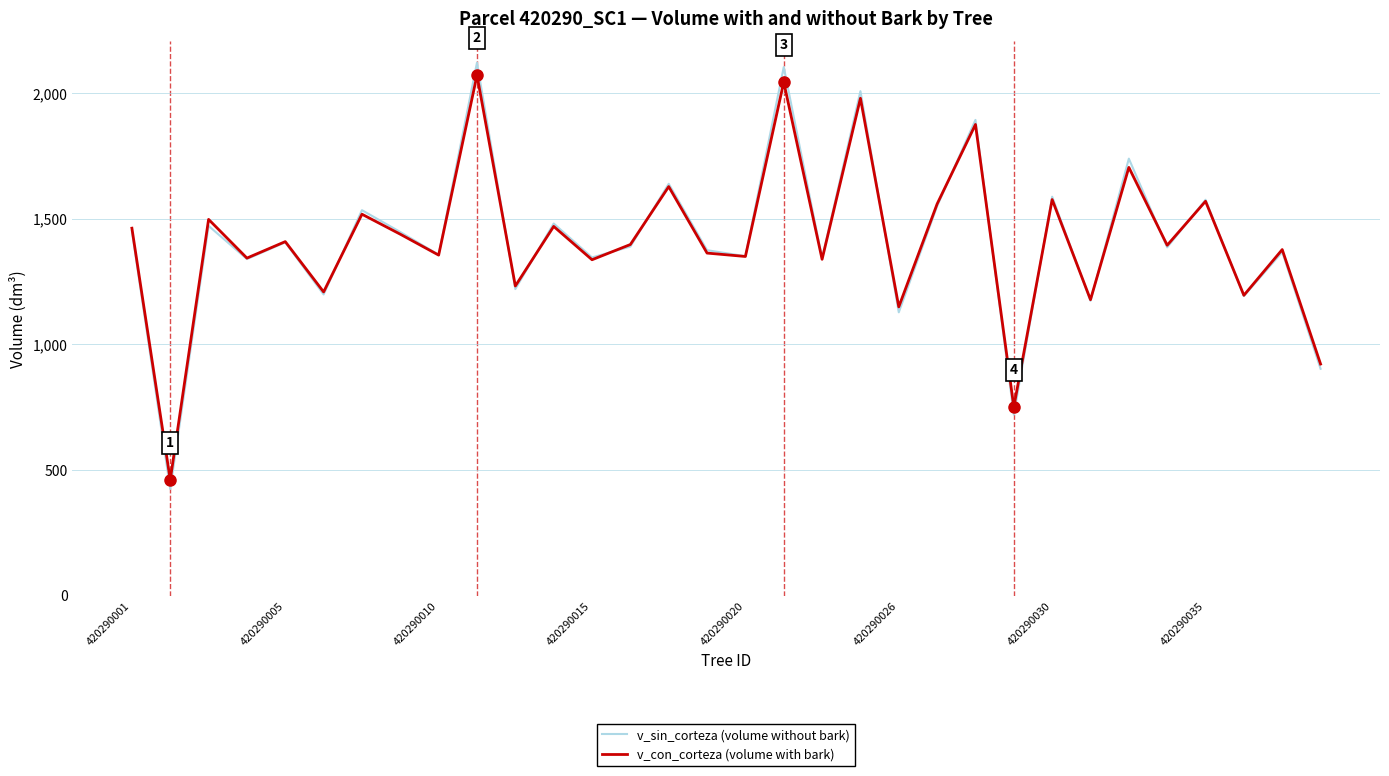

Which series has the widest spread of values?

v_sin_corteza (volume without bark)